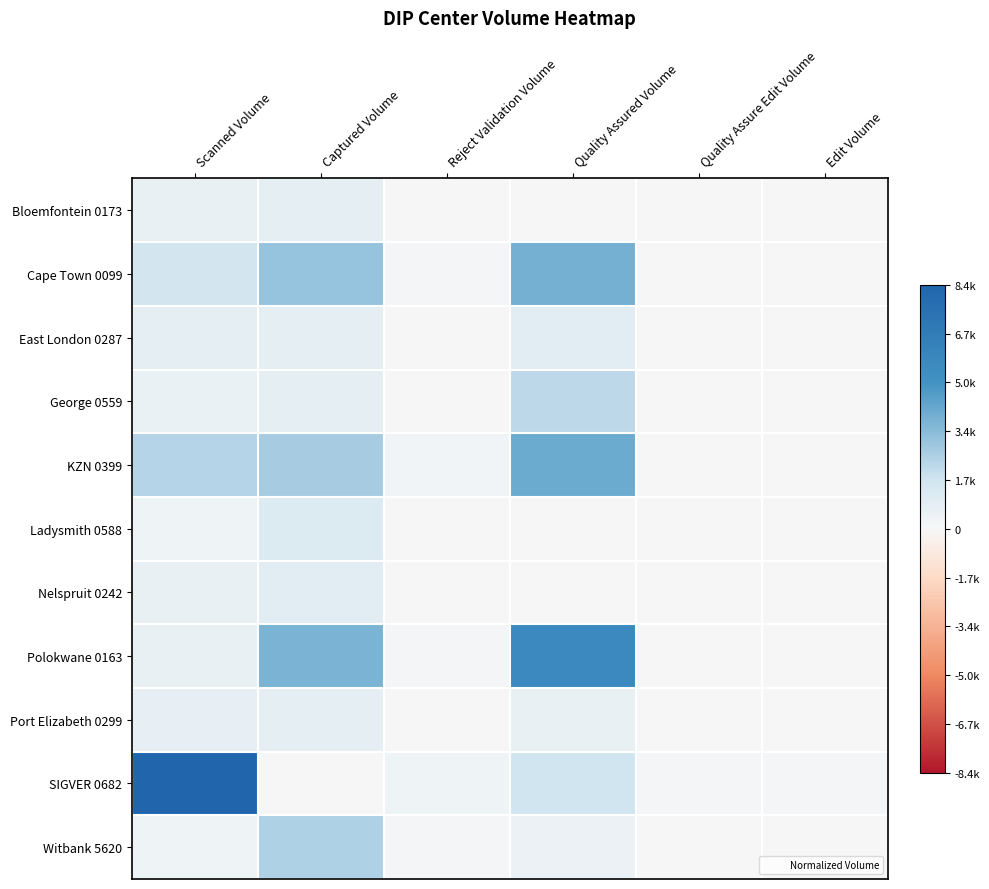

Reading right to left, list all the values displayed in this chart.

Bloemfontein 0173: Edit Volume=0.0	Quality Assure Edit Volume=0.0	Quality Assured Volume=0.0	Reject Validation Volume=0.0	Captured Volume=0.1	Scanned Volume=0.1
Cape Town 0099: Edit Volume=0.0	Quality Assure Edit Volume=0.0	Quality Assured Volume=0.5	Reject Validation Volume=0.0	Captured Volume=0.4	Scanned Volume=0.2
East London 0287: Edit Volume=0.0	Quality Assure Edit Volume=0.0	Quality Assured Volume=0.1	Reject Validation Volume=0.0	Captured Volume=0.1	Scanned Volume=0.1
George 0559: Edit Volume=0.0	Quality Assure Edit Volume=0.0	Quality Assured Volume=0.3	Reject Validation Volume=0.0	Captured Volume=0.1	Scanned Volume=0.1
KZN 0399: Edit Volume=0.0	Quality Assure Edit Volume=0.0	Quality Assured Volume=0.5	Reject Validation Volume=0.0	Captured Volume=0.3	Scanned Volume=0.3
Ladysmith 0588: Edit Volume=0.0	Quality Assure Edit Volume=0.0	Quality Assured Volume=0.0	Reject Validation Volume=0.0	Captured Volume=0.1	Scanned Volume=0.0
Nelspruit 0242: Edit Volume=0.0	Quality Assure Edit Volume=0.0	Quality Assured Volume=0.0	Reject Validation Volume=0.0	Captured Volume=0.1	Scanned Volume=0.1
Polokwane 0163: Edit Volume=0.0	Quality Assure Edit Volume=0.0	Quality Assured Volume=0.7	Reject Validation Volume=0.0	Captured Volume=0.4	Scanned Volume=0.1
Port Elizabeth 0299: Edit Volume=0.0	Quality Assure Edit Volume=0.0	Quality Assured Volume=0.1	Reject Validation Volume=0.0	Captured Volume=0.1	Scanned Volume=0.1
SIGVER 0682: Edit Volume=0.0	Quality Assure Edit Volume=0.0	Quality Assured Volume=0.2	Reject Validation Volume=0.0	Captured Volume=0.0	Scanned Volume=1.0
Witbank 5620: Edit Volume=0.0	Quality Assure Edit Volume=0.0	Quality Assured Volume=0.1	Reject Validation Volume=0.0	Captured Volume=0.3	Scanned Volume=0.0